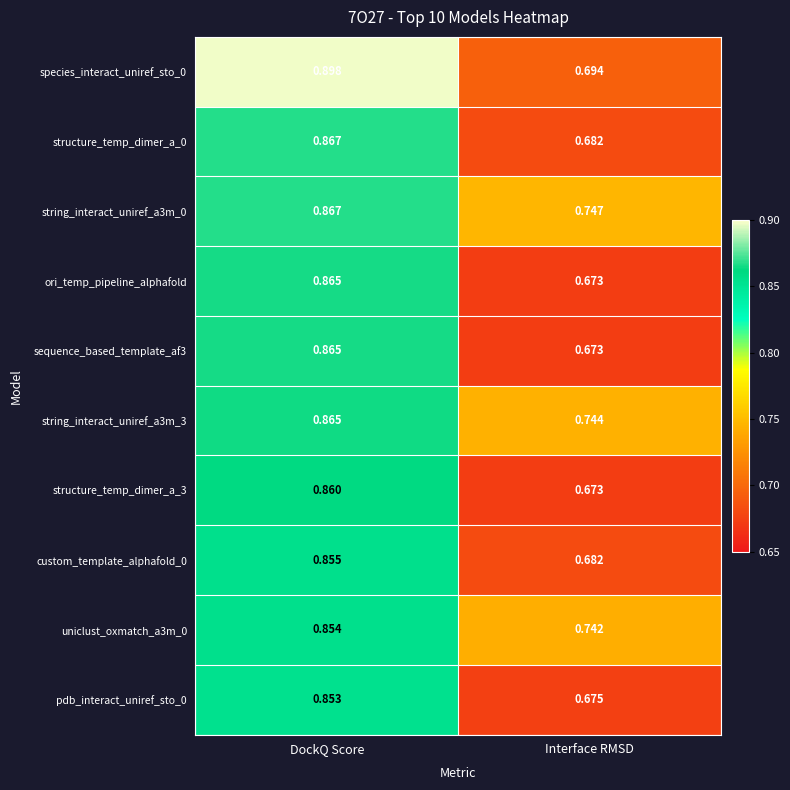

Rank the categories by custom_template_alphafold_0 value from highest to lowest.

DockQ Score, Interface RMSD